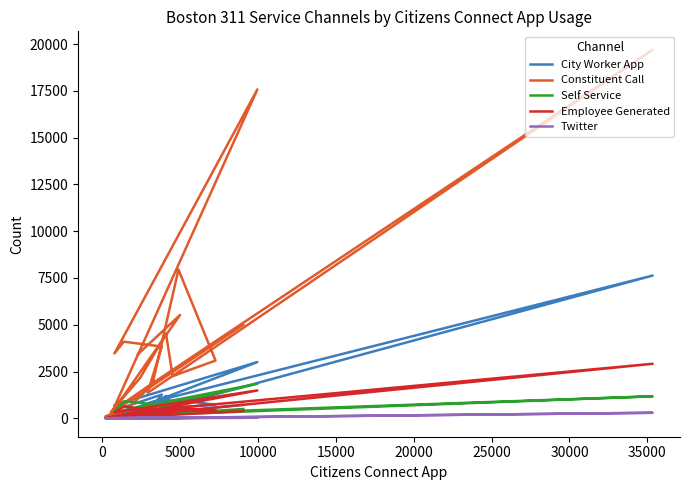

What is the difference between the second highest and minimum values in the Constituent Call series?

17480